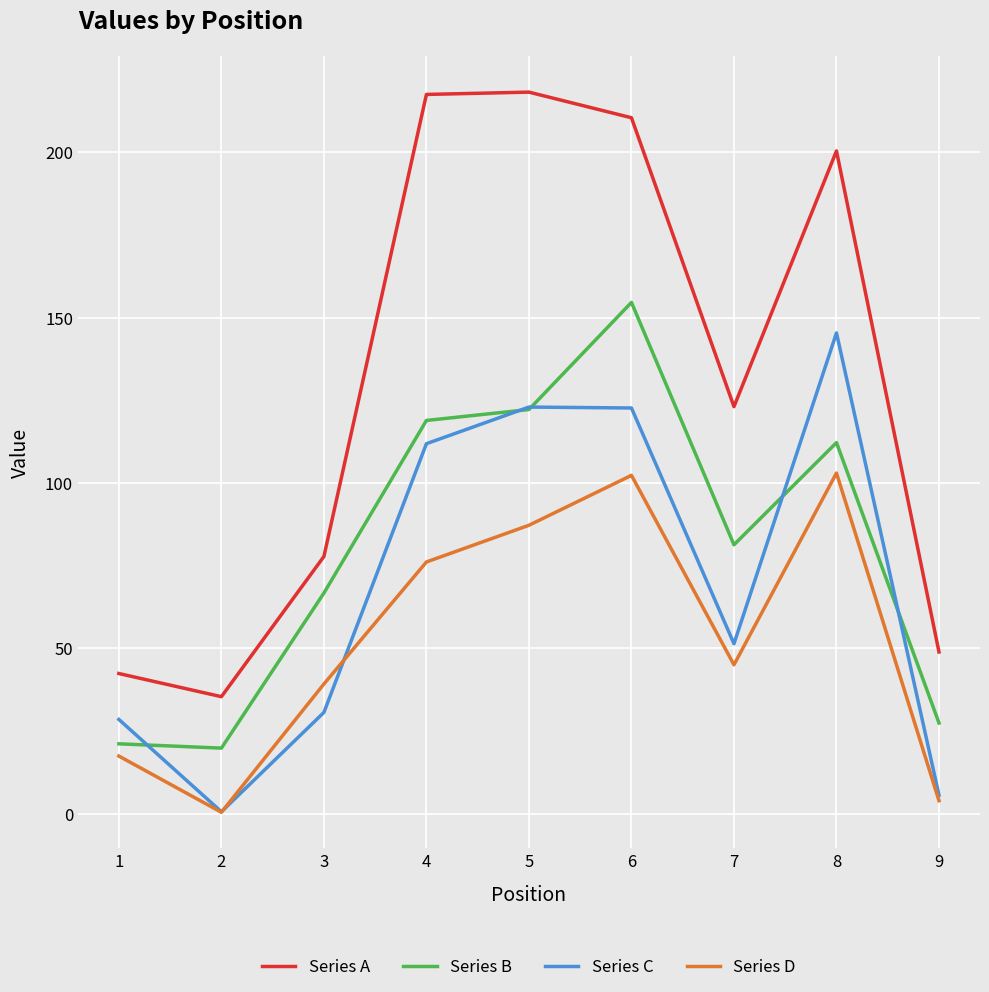

What is the average value of the Series C series?

68.8